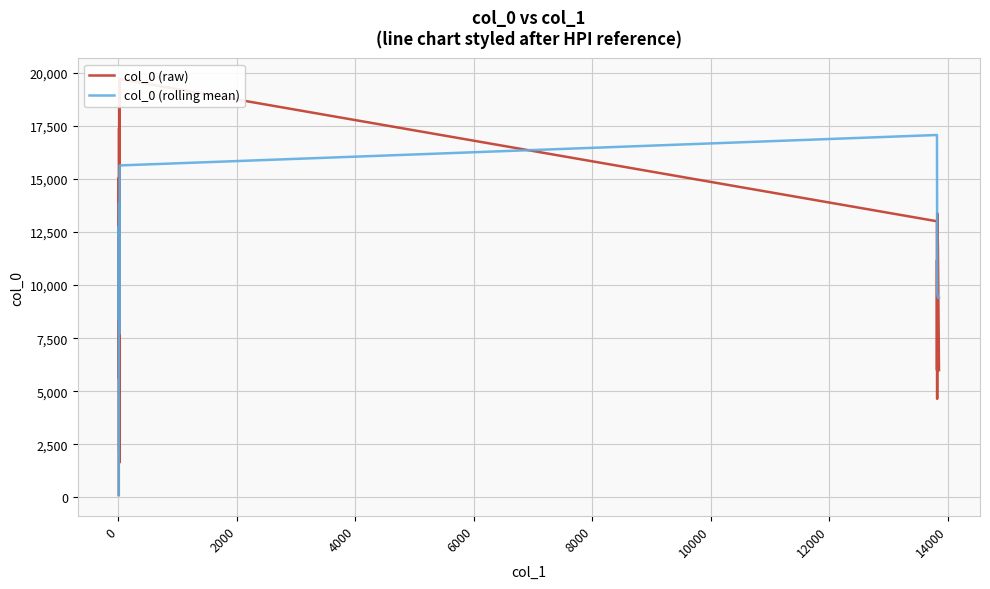

In col_0 (raw), how many points are lower than both neighbors (excluding endpoints)?

5